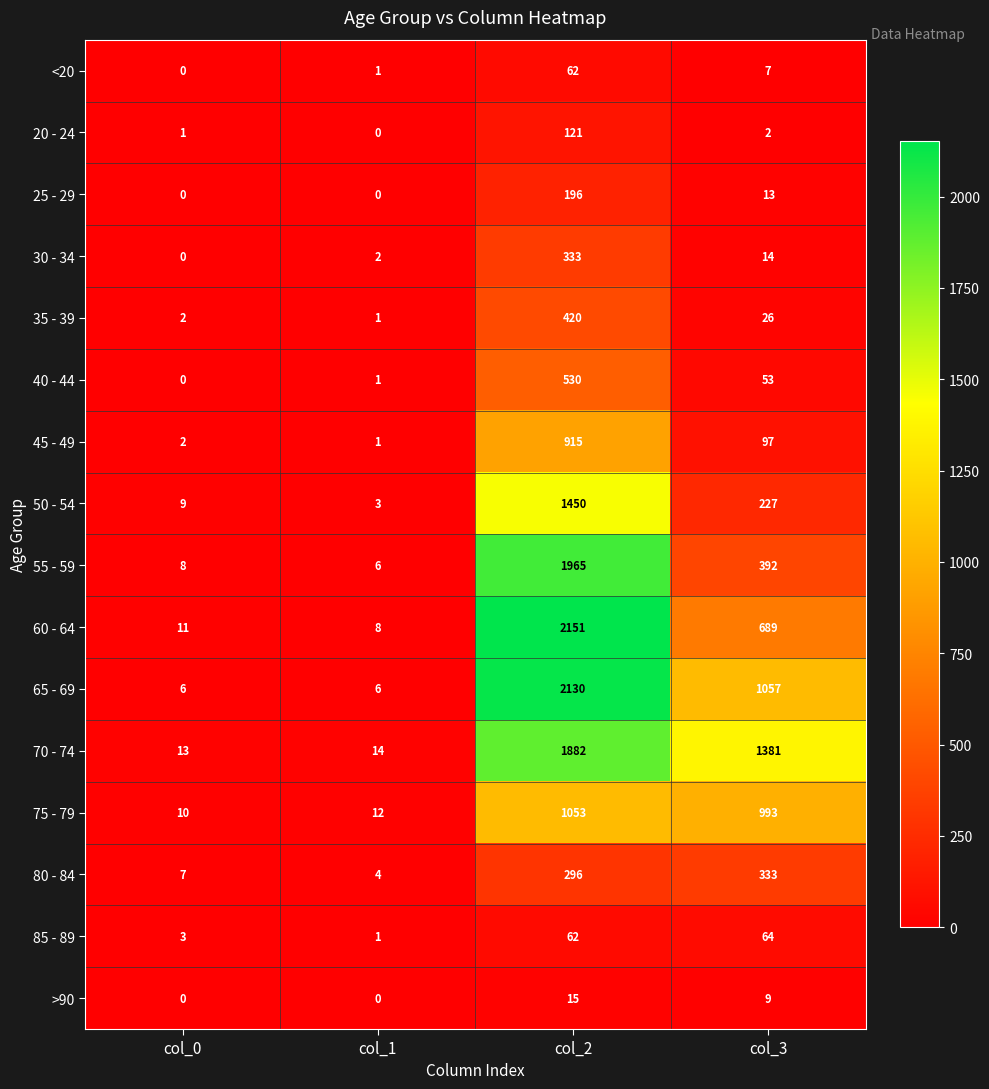

What is the greatest value displayed?

2151